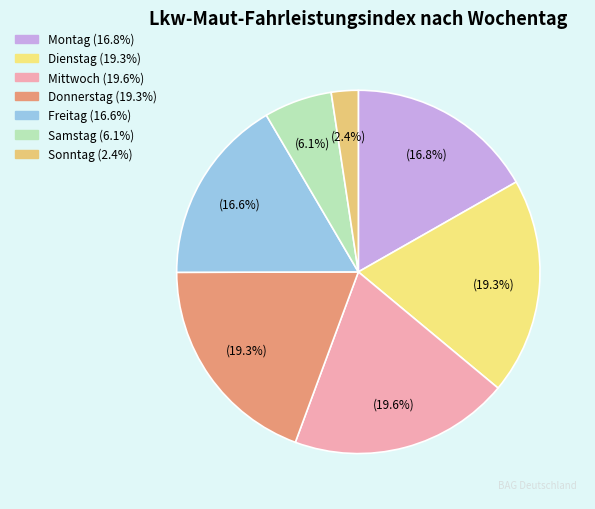

Is there any slice that represents more than half of the pie?

No